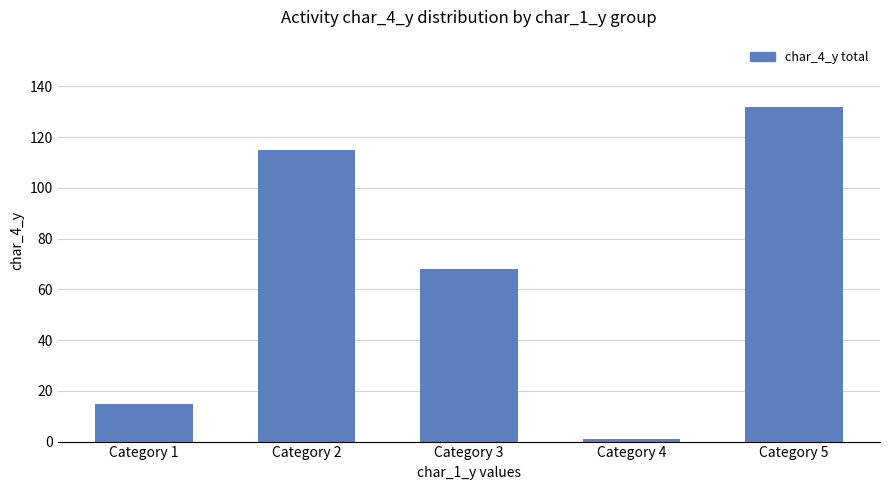

How many data points are less than 68?

2